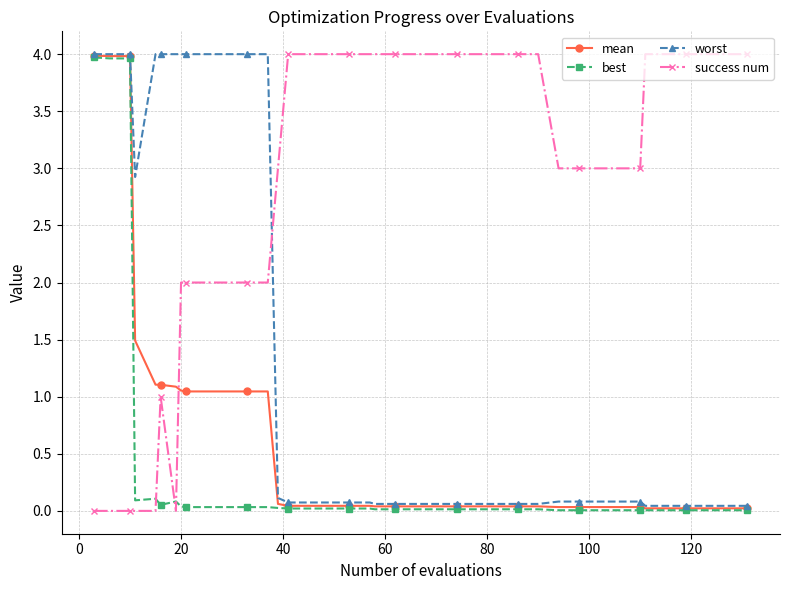

After their last crossing, which series has the higher values: success num or mean?

success num